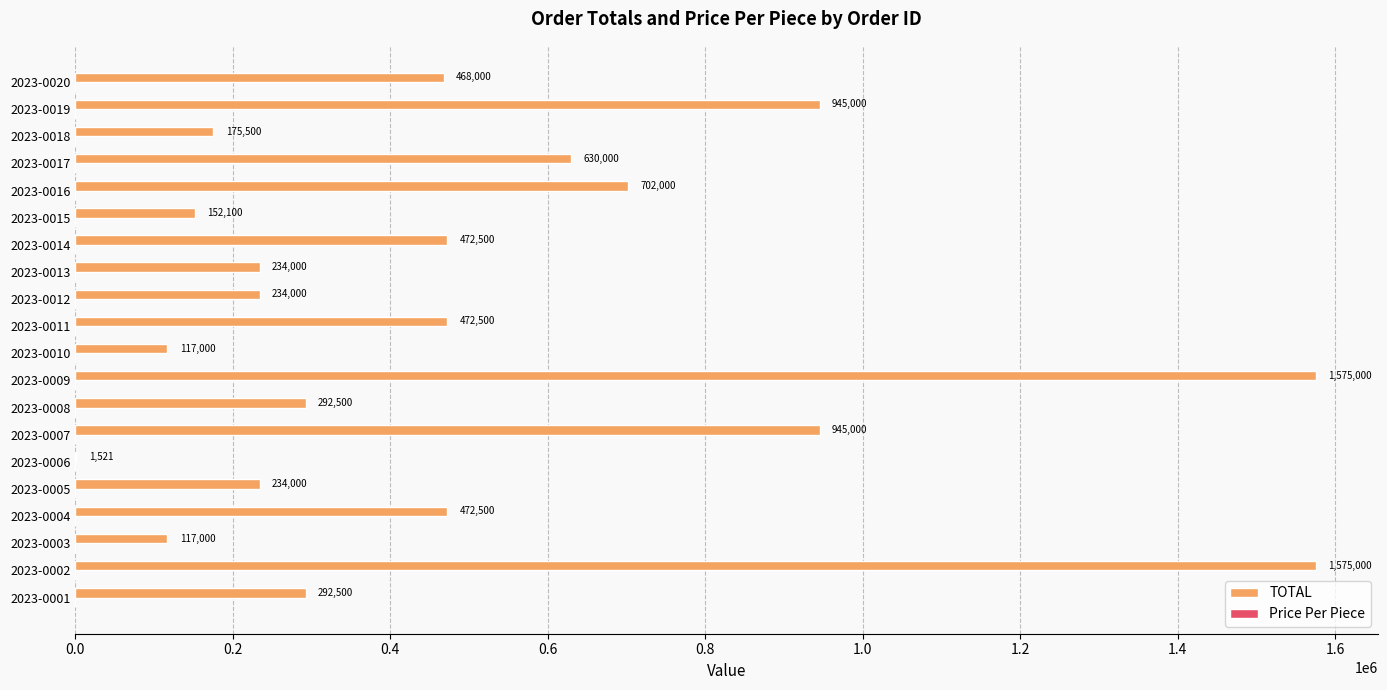

Is it true that TOTAL equals 472500 at 2023-0014?

True